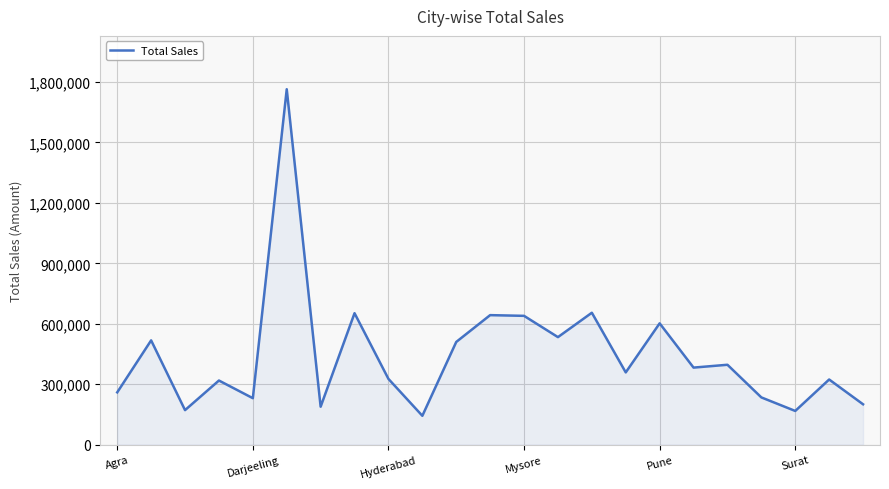

What is the sum of all values?

10226625